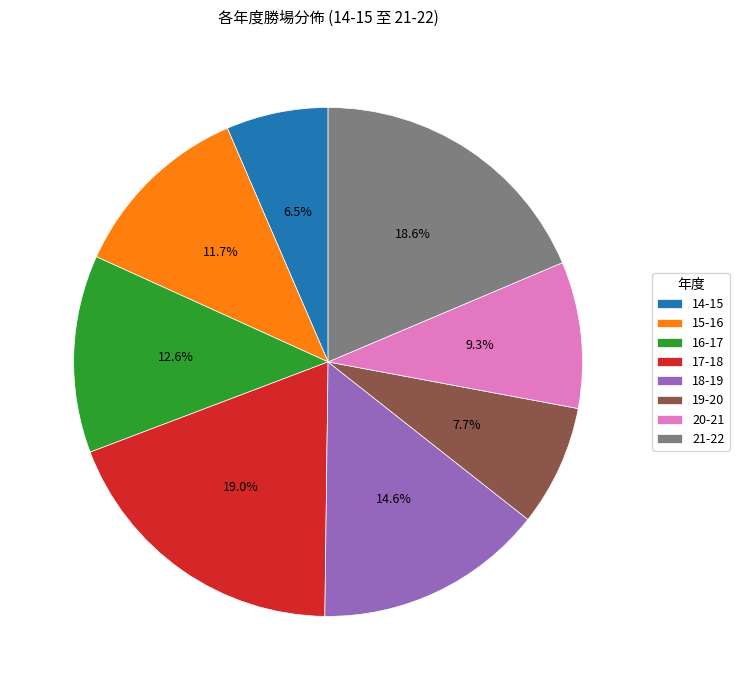

To the nearest percent, what is the difference between the 14-15 and 16-17 slice percentages?

6%